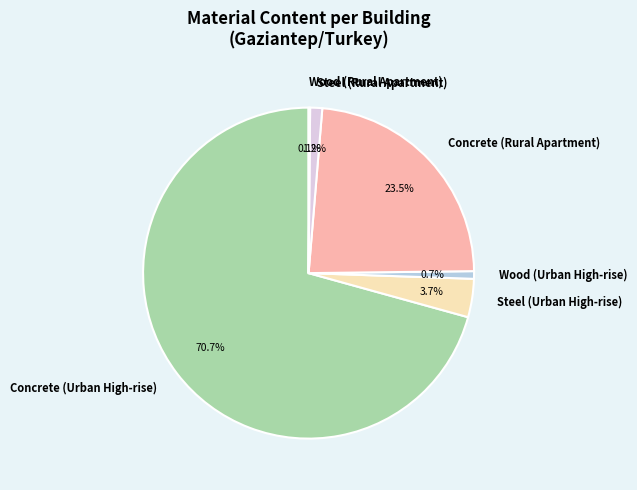

The Steel (Urban High-rise) slice represents 4% of the pie. True or false?

True